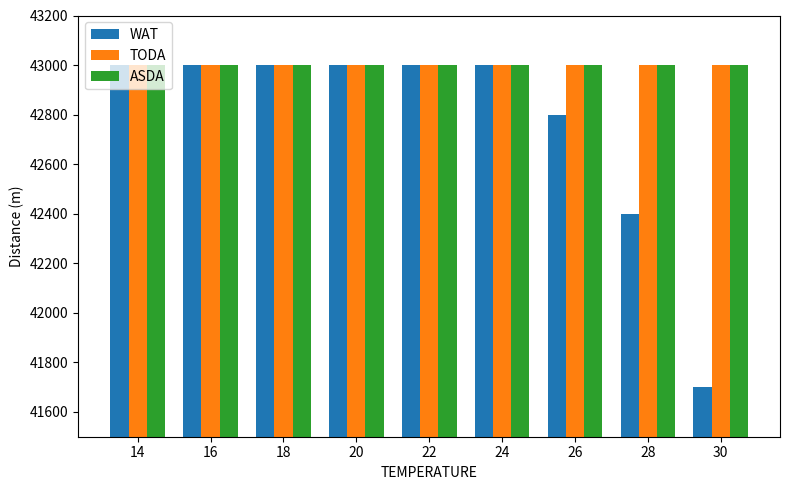

Reading right to left, extract all data points from this chart.

WAT: 30=41700	28=42400	26=42800	24=43000	22=43000	20=43000	18=43000	16=43000	14=43000
TODA: 30=43000	28=43000	26=43000	24=43000	22=43000	20=43000	18=43000	16=43000	14=43000
ASDA: 30=43000	28=43000	26=43000	24=43000	22=43000	20=43000	18=43000	16=43000	14=43000